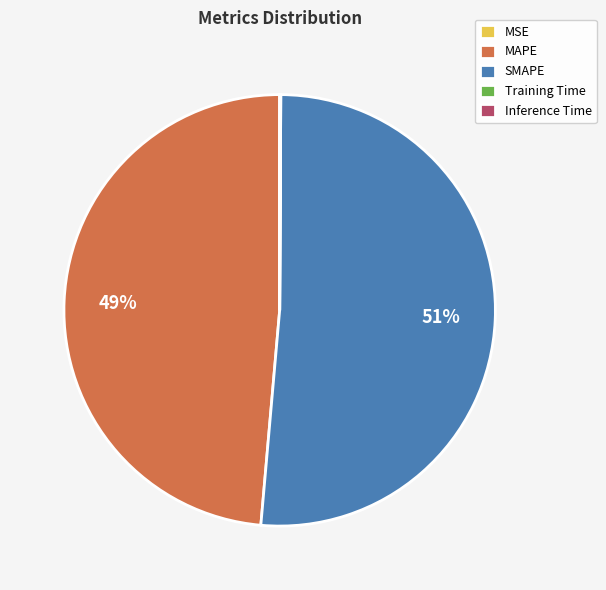

What is the largest slice in the pie chart?

SMAPE